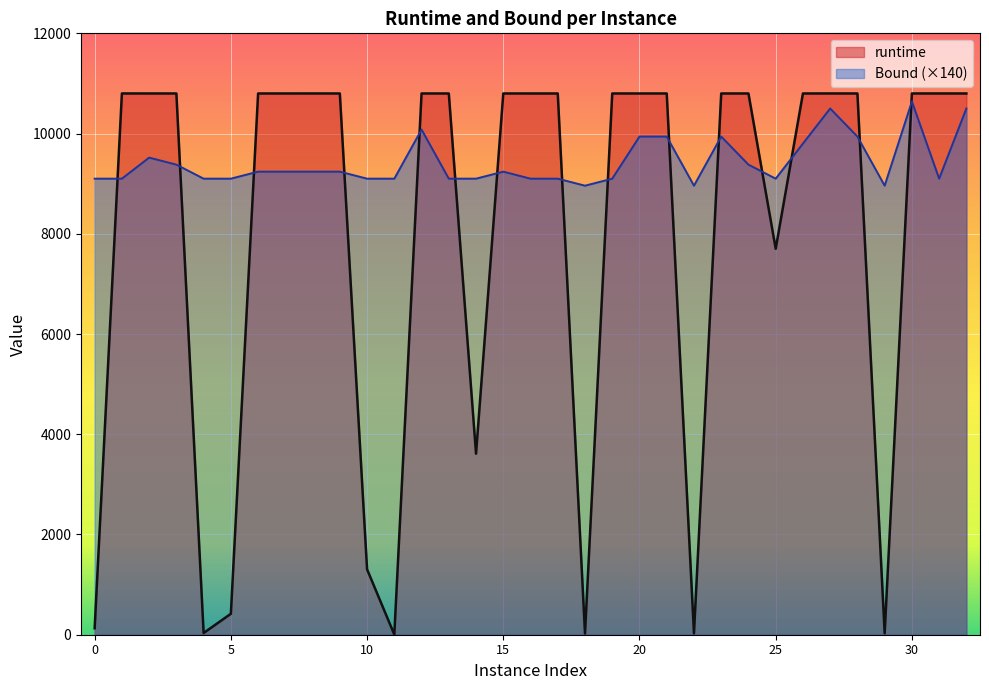

True or false: Bound and runtime intersect in this chart.

True